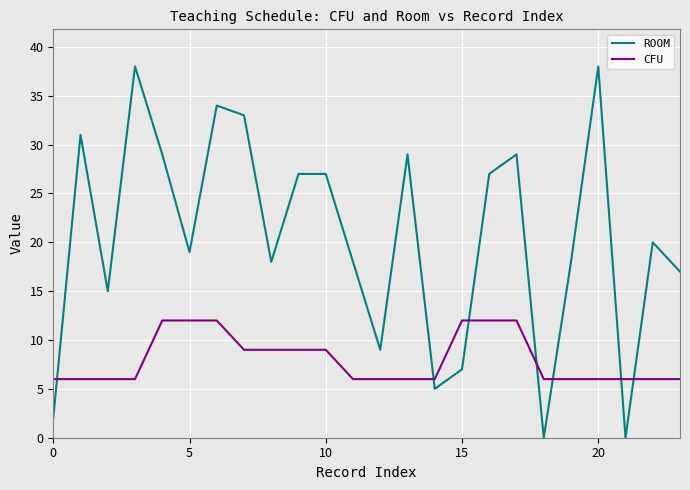

Does the chart have visible grid lines?

Yes